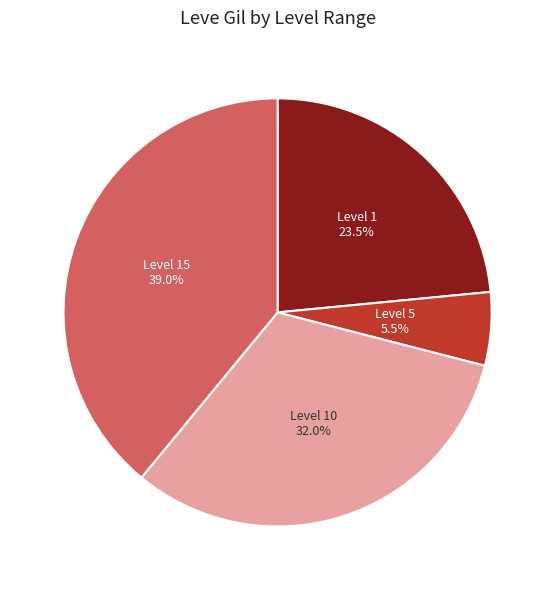

Which has a higher value, Level 1 or Level 5?

Level 1